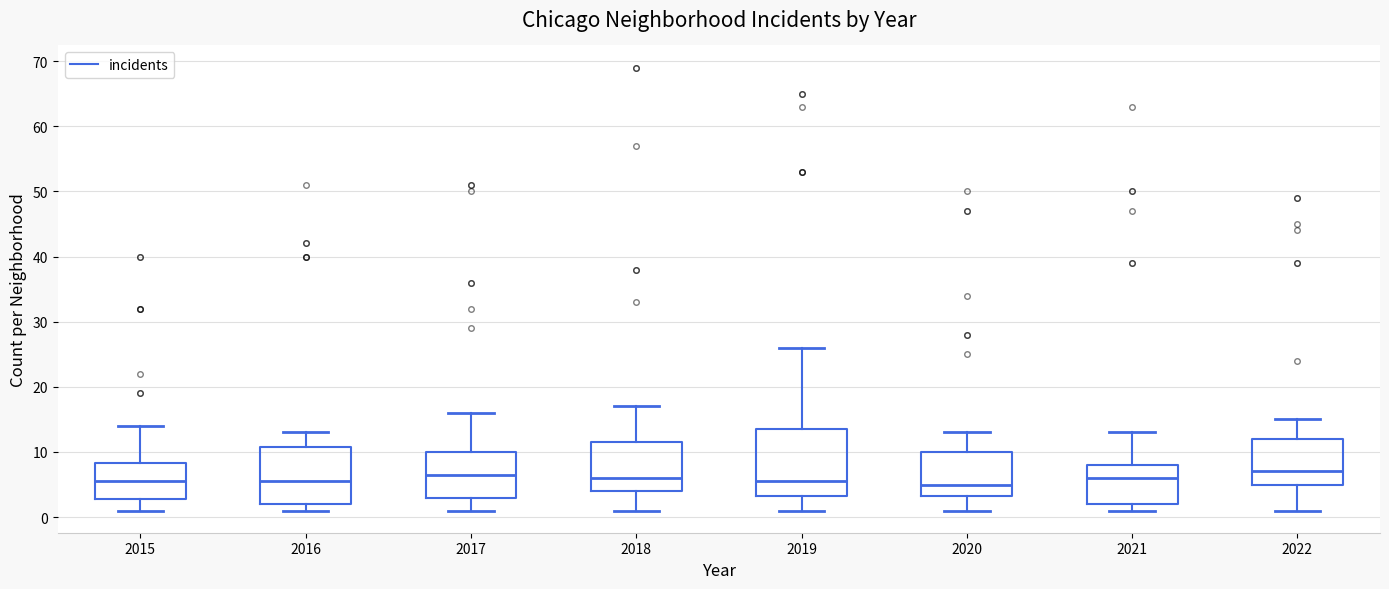

Where is the lower edge of the box at x = 2019 on the y-axis? The values are not printed on the chart, so give them approximately, as read against the axis.

3